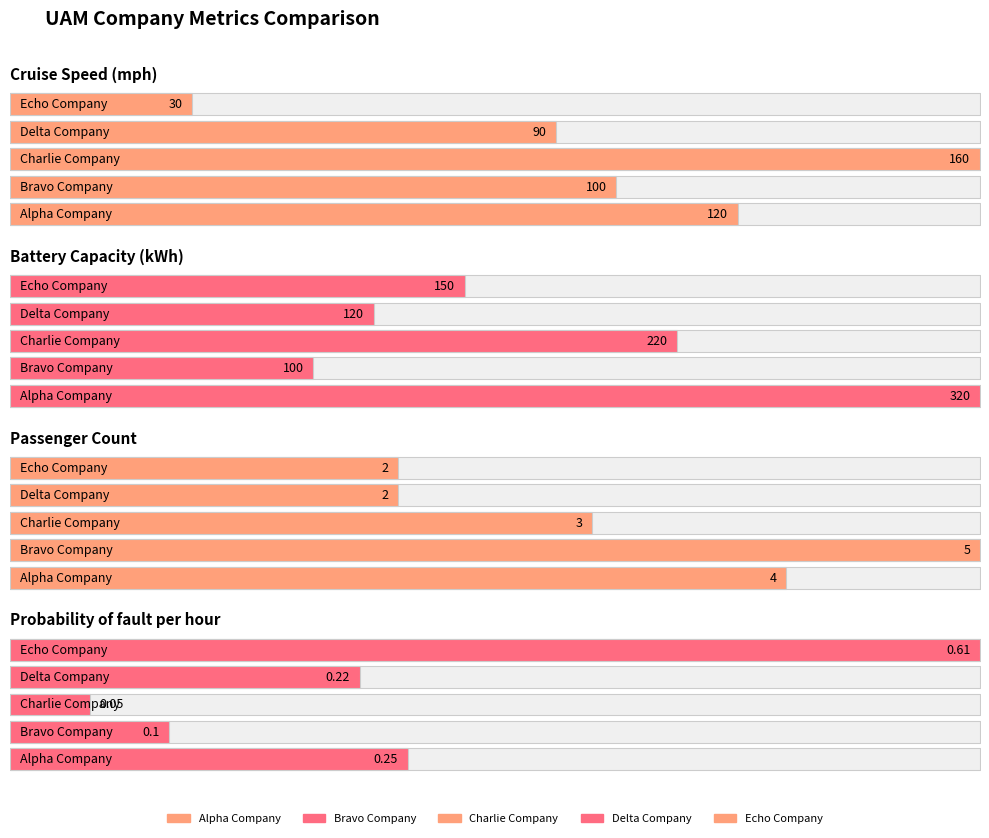

Which series has the widest spread of values?

Battery Capacity (kWh)